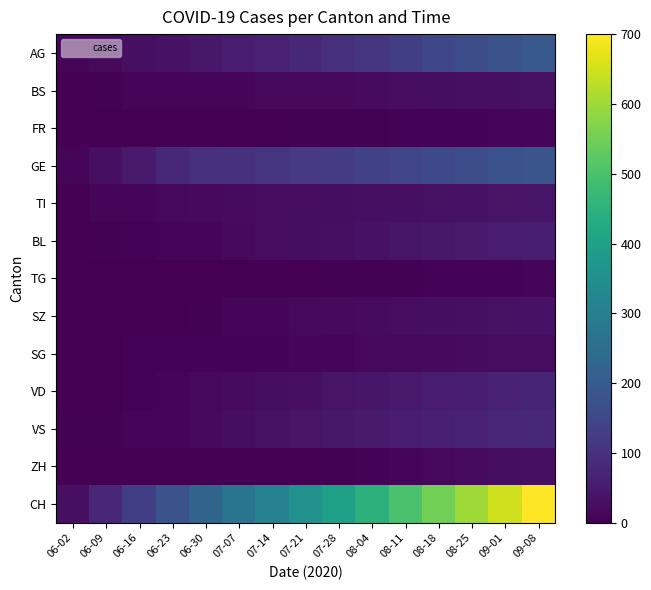

Which series changed the most between 08-04 and 08-25?

CH